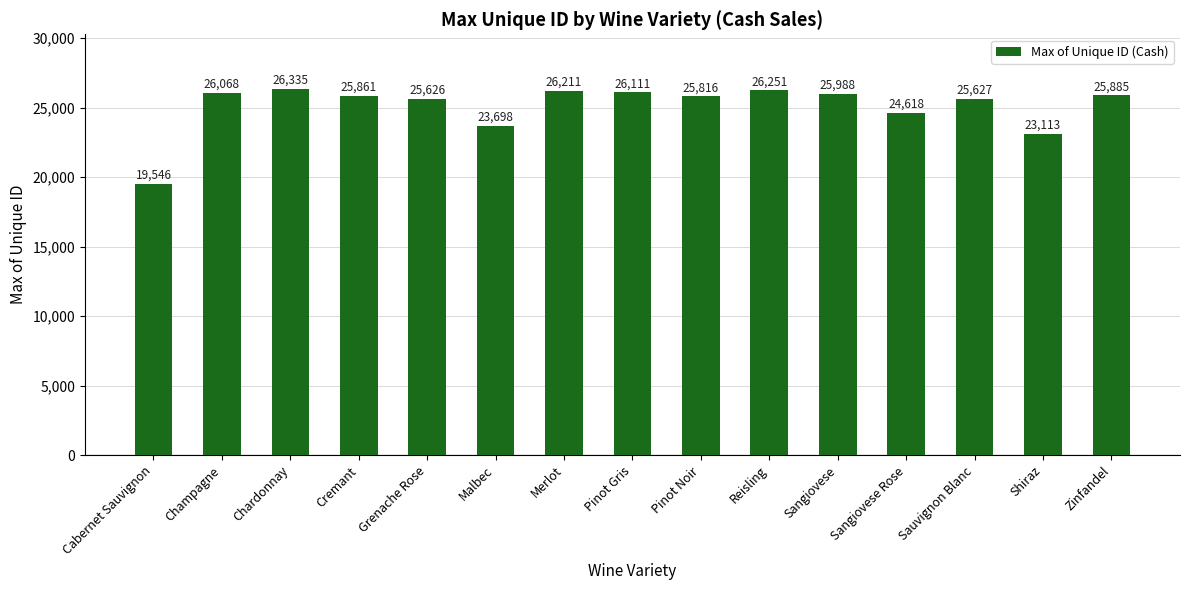

Reading left to right, what are all the values shown in this chart?

19546	26068	26335	25861	25626	23698	26211	26111	25816	26251	25988	24618	25627	23113	25885